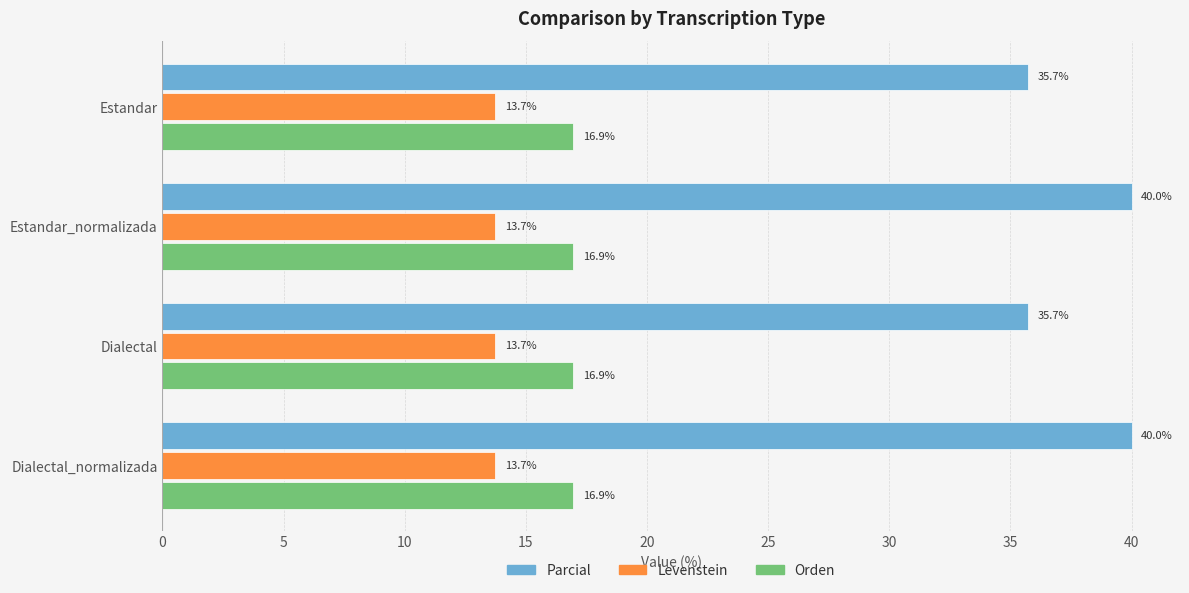

What are all the series names shown in the legend?

Parcial, Levenstein, Orden